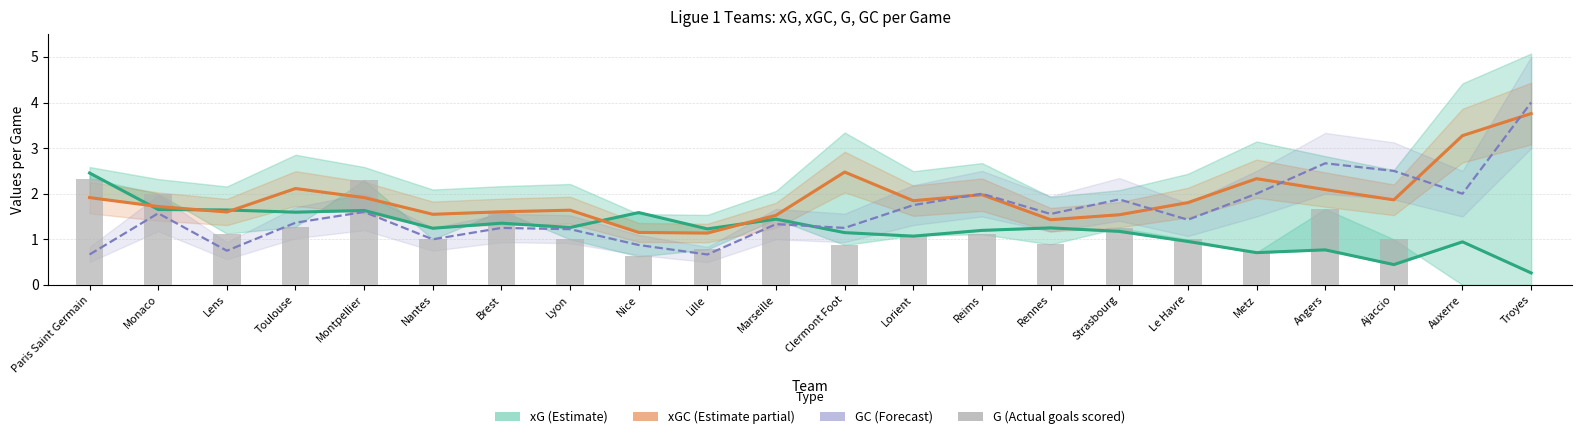

What is the label of the 10th bar from the left?

Lille